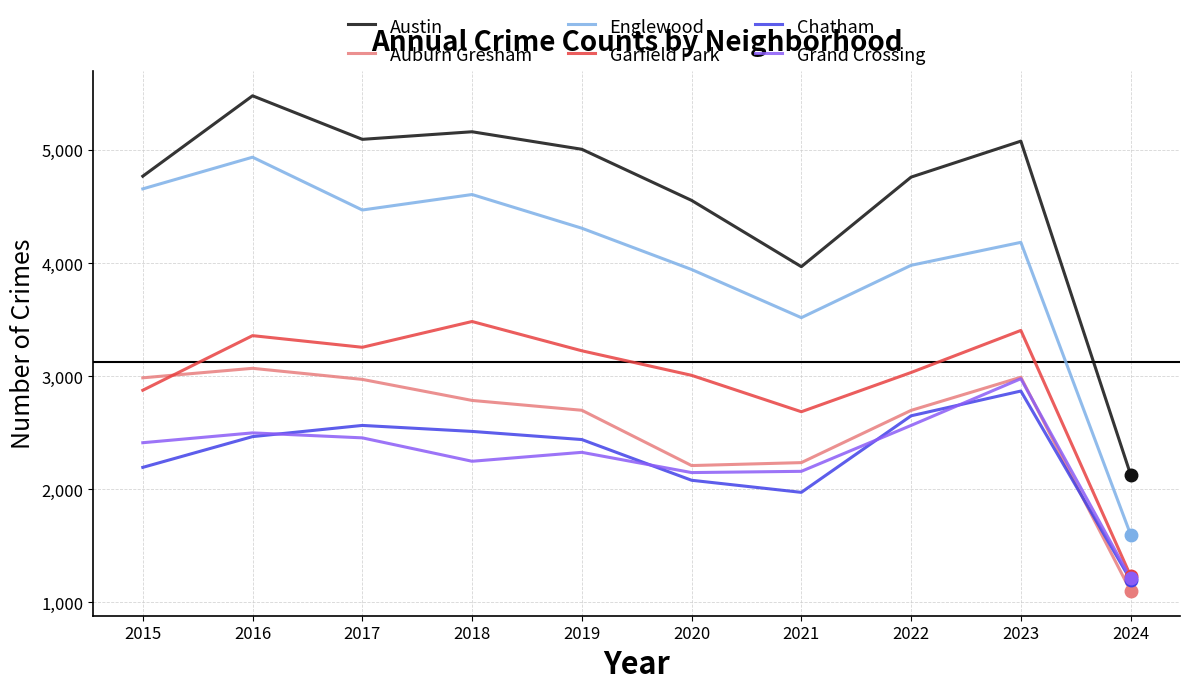

Which category has the lowest value across all series?

2024